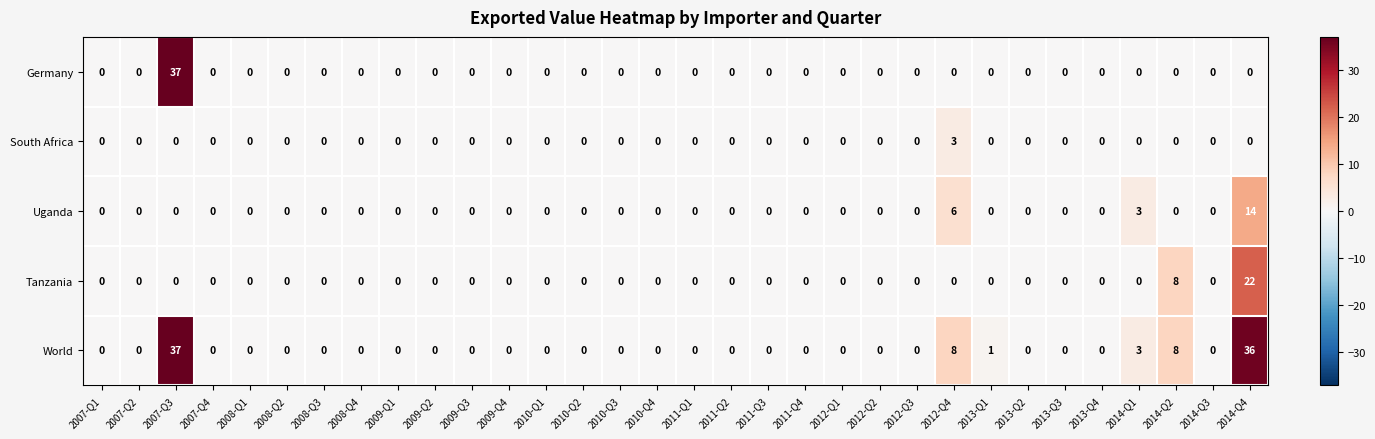

What is the sum of all South Africa values?

3